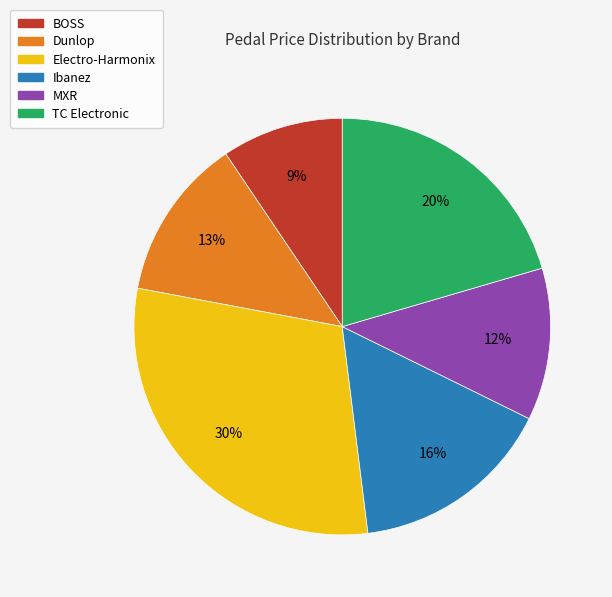

Does Electro-Harmonix account for over 50% of the chart?

No